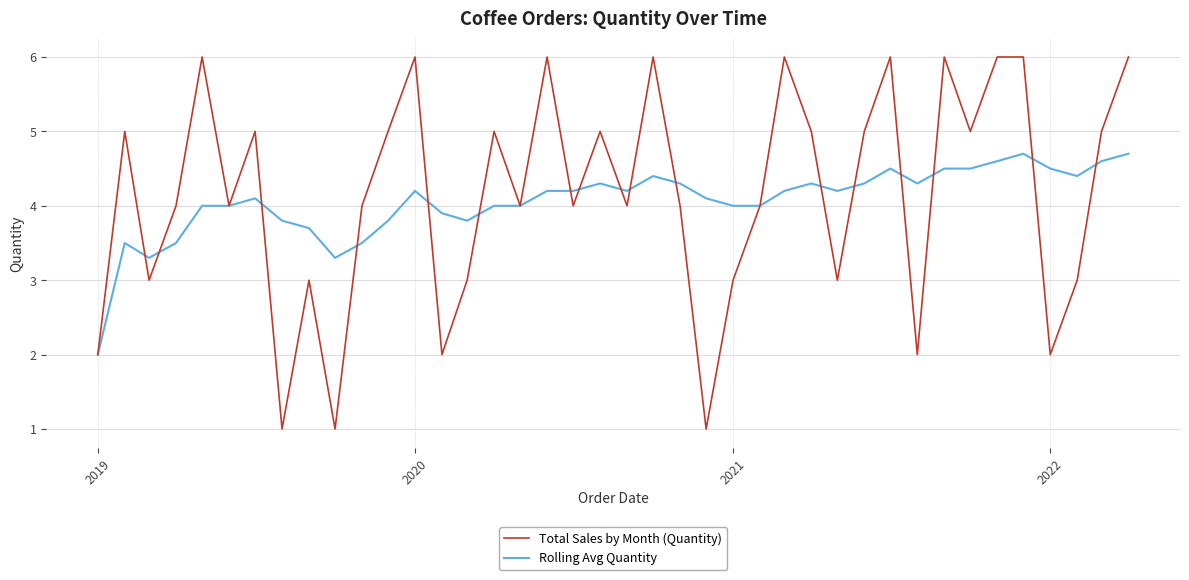

What is the lowest value of the Total Sales by Month (Quantity) series?

1.0